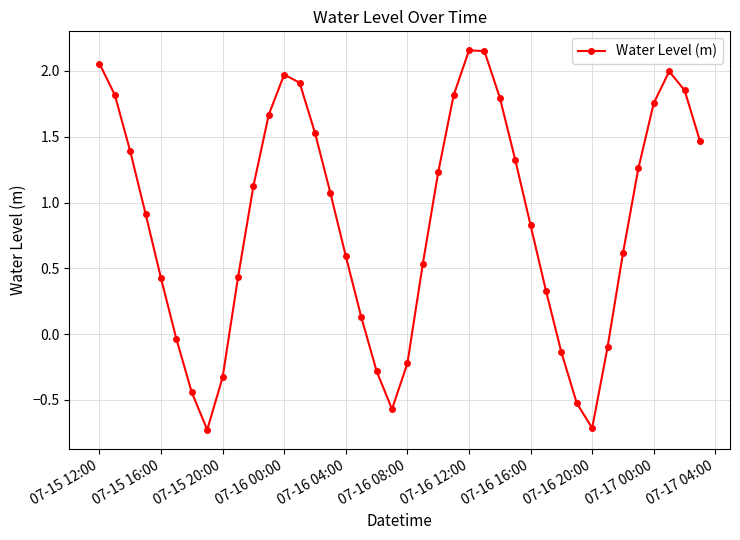

What is the sum of all values?

34.1